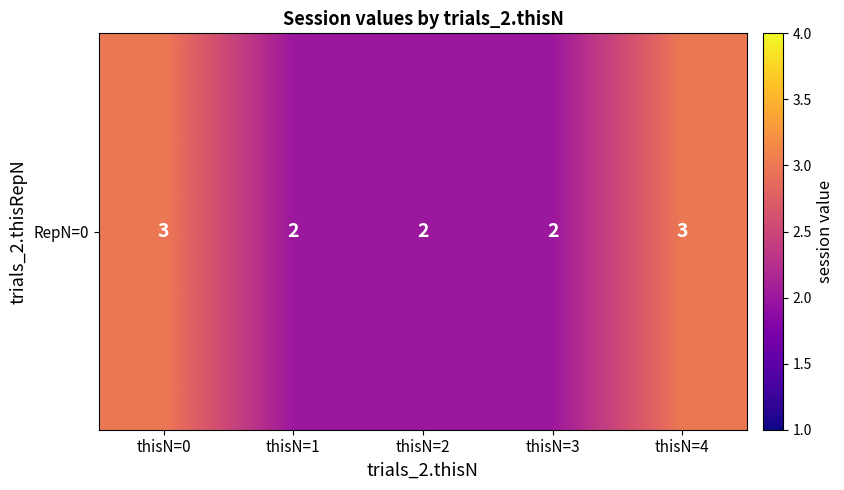

Rank the categories by value from highest to lowest.

thisN=0, thisN=4, thisN=1, thisN=2, thisN=3